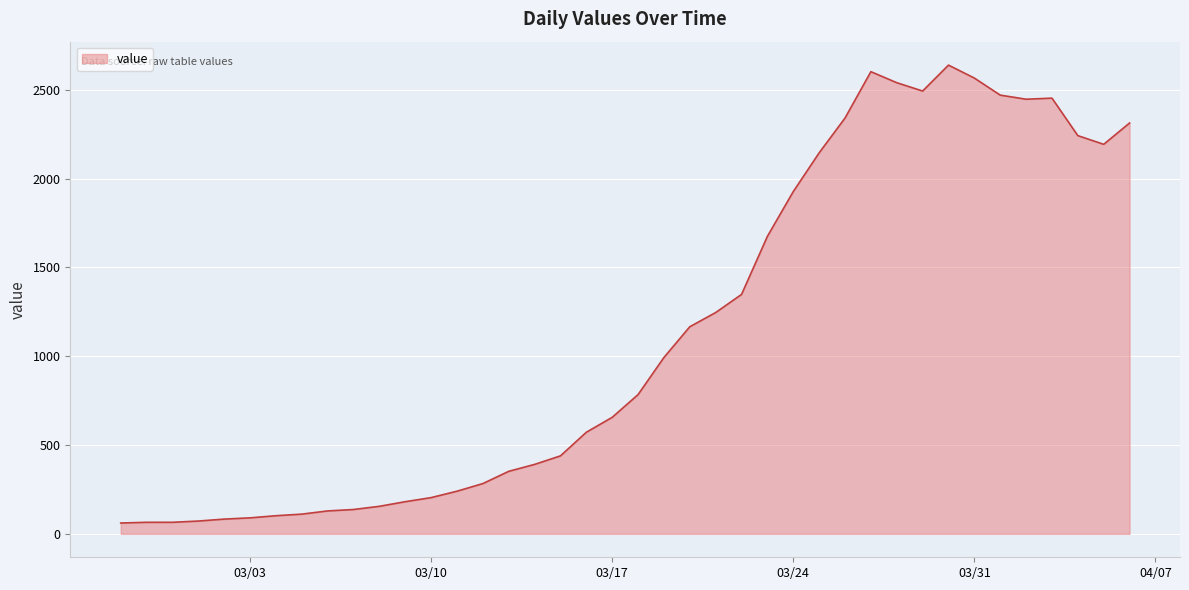

What is the smallest value displayed?

61